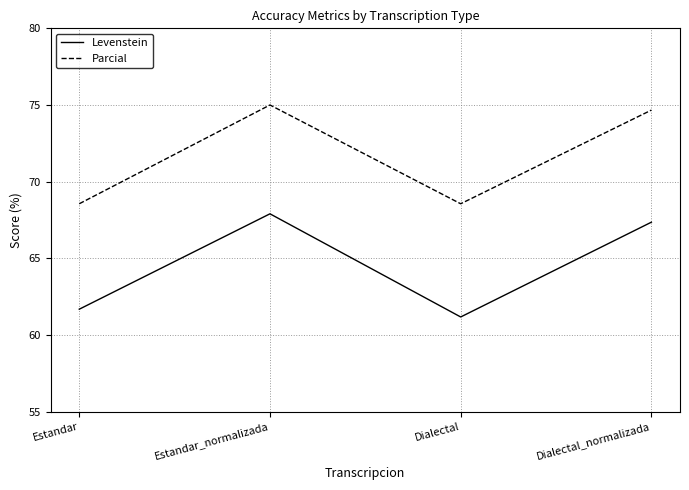

What value does the Parcial series have at Dialectal?

68.6